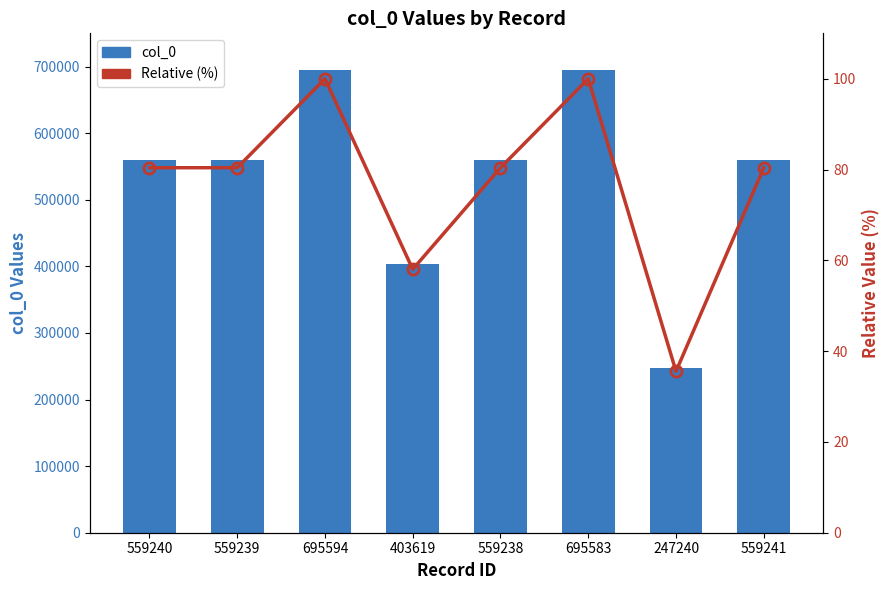

How many categories are shown in the chart?

8